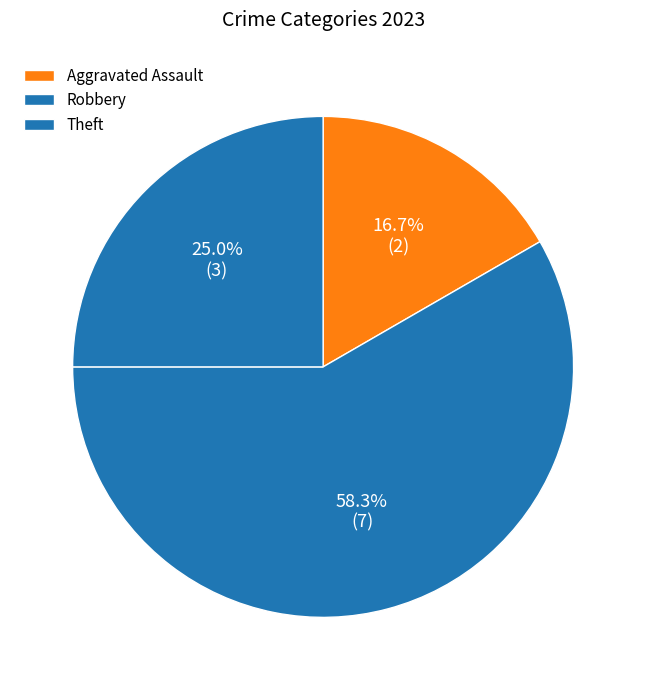

How many segments does this pie chart have?

3